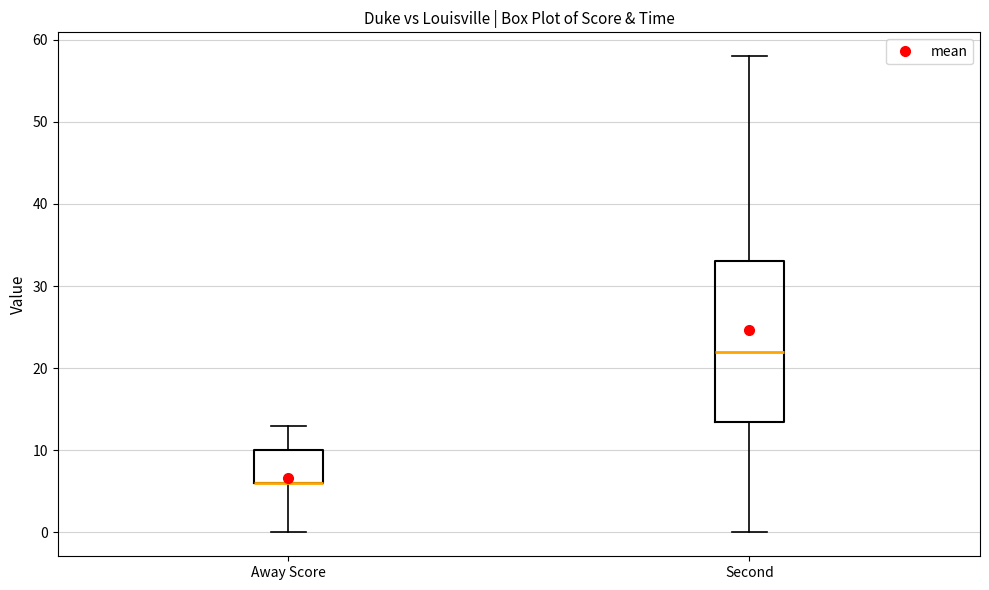

Reading left to right, transcribe this box plot: for each box, give where its median line is, the range the box spans, and where its two whiskers end, as read against the y-axis. The values are not printed on the chart, so give them approximately, as read against the axis.

Away Score: median 6 (drawn on the box's lower edge), box 6 to 10, whiskers 0 to 13
Second: median 22, box 14 to 33, whiskers 0 to 58